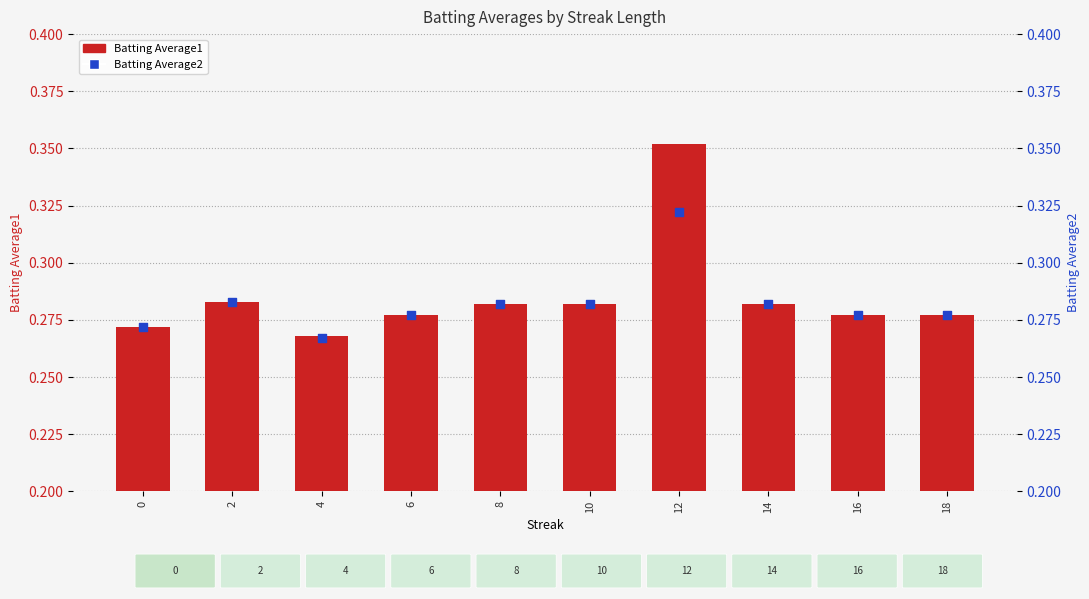

Which series contains the lowest Y value?

Batting Average2